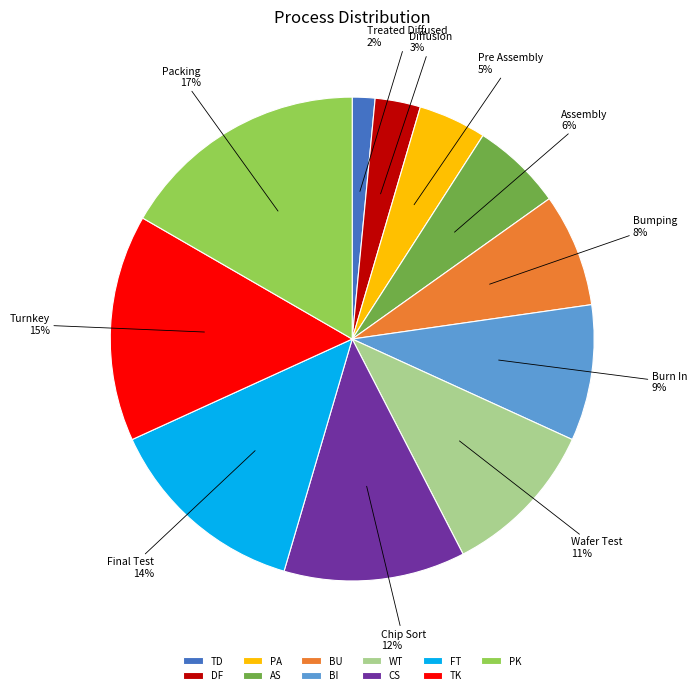

What is the largest slice in the pie chart?

PK